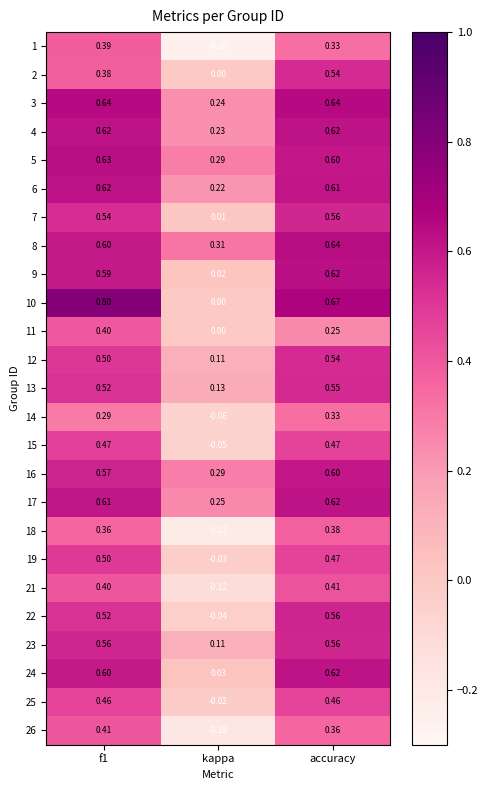

At which label does 24 reach its peak?

accuracy